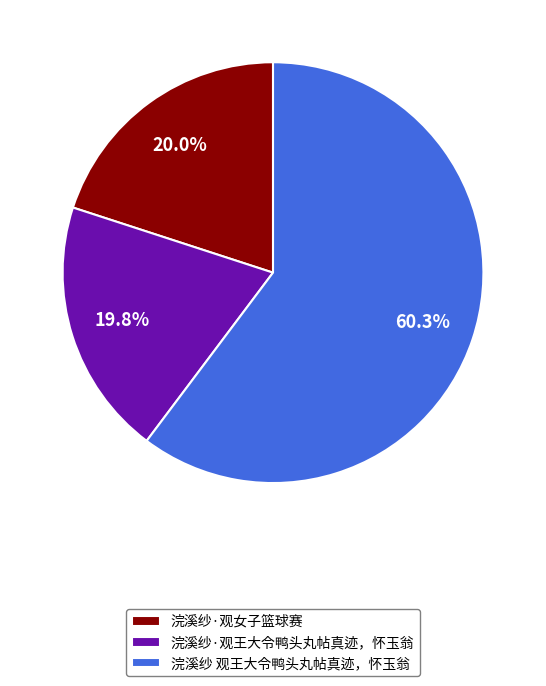

Combined, what portion of the pie is 浣溪纱·观王大令鸭头丸帖真迹，怀玉翁 and 浣溪纱 观王大令鸭头丸帖真迹，怀玉翁?

80.0%